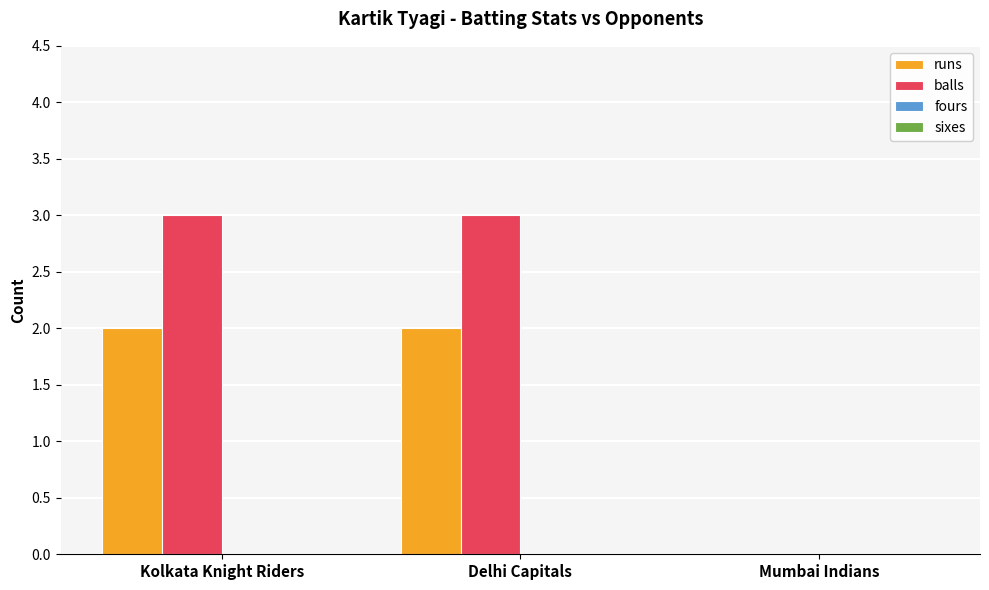

Between Delhi Capitals and Mumbai Indians, which series saw the biggest shift?

balls